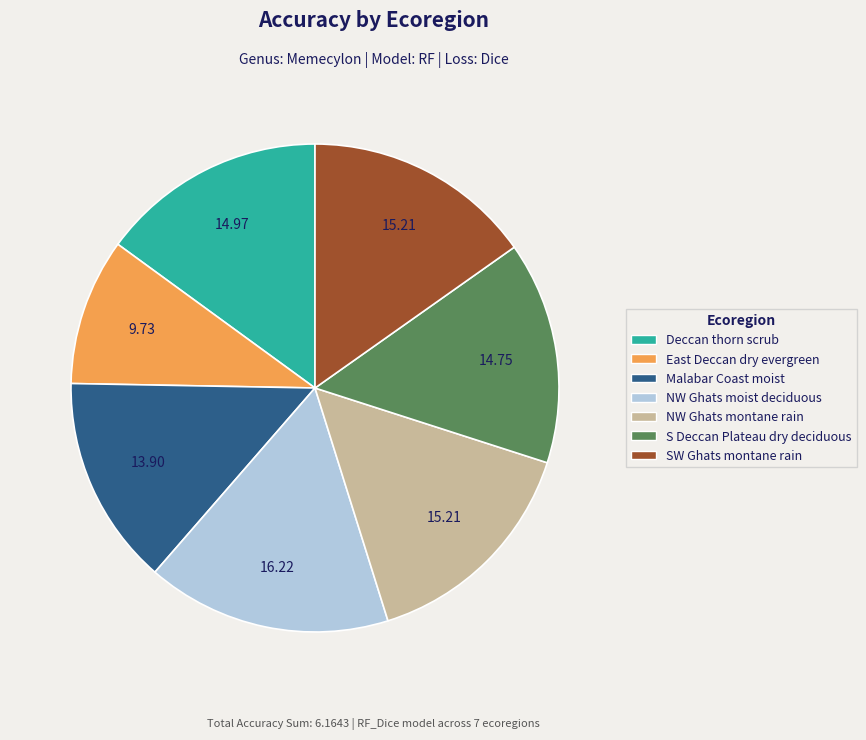

Does any single category account for the majority?

No